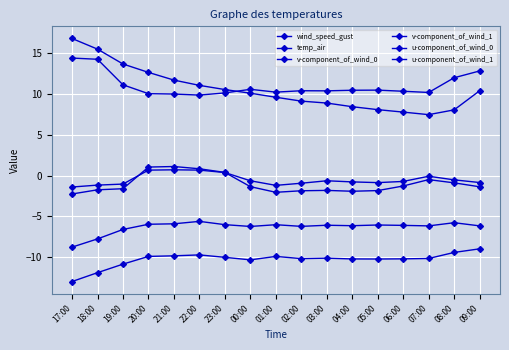

What is the highest value of the wind_speed_gust series?

14.4